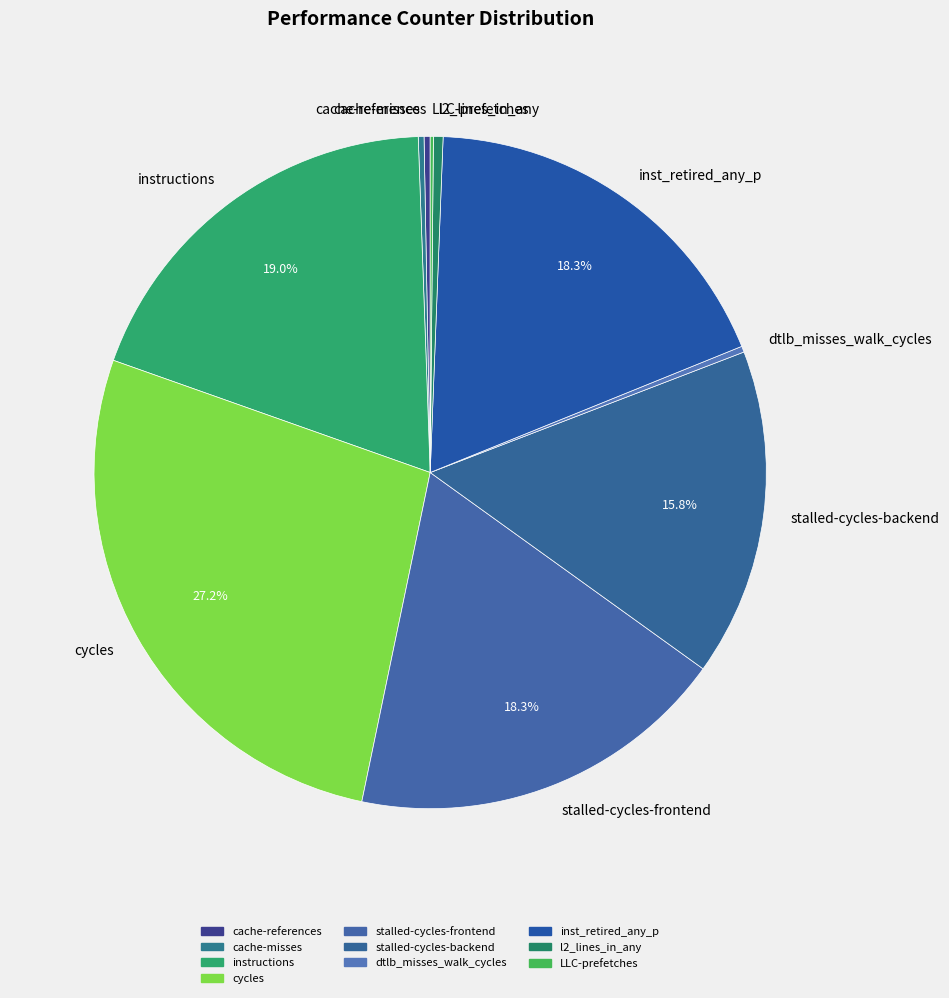

True or false: cache-references accounts for 13% of the total.

False